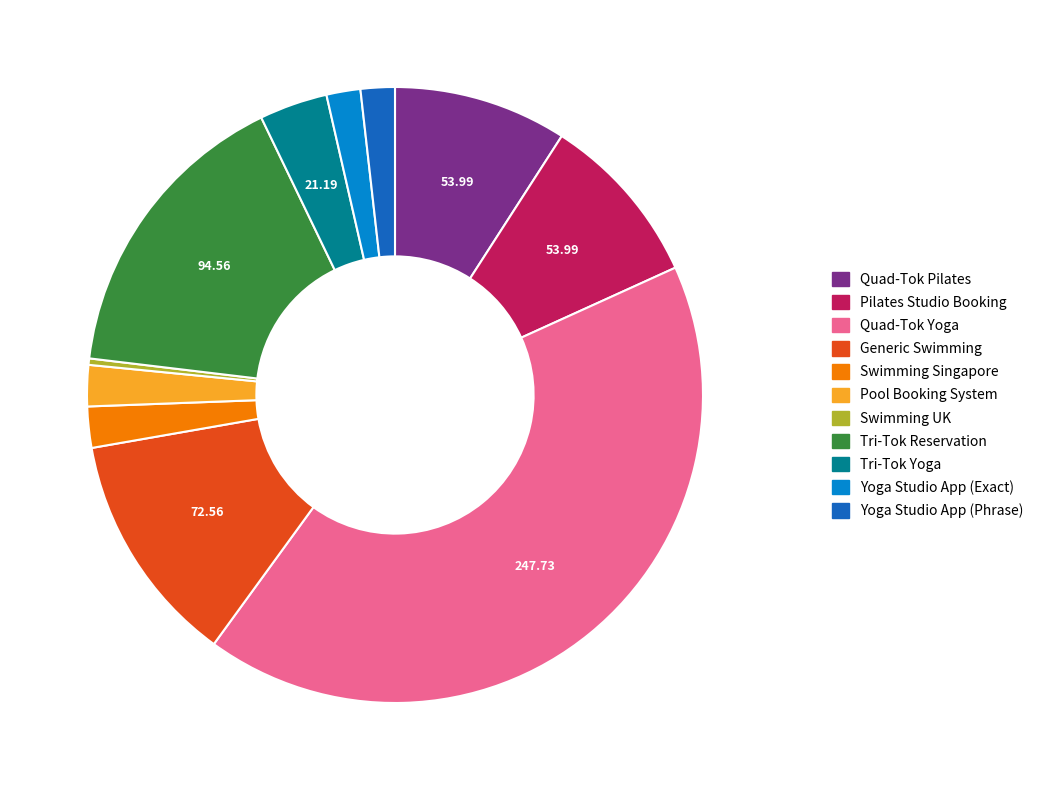

Which category has the biggest portion of the pie?

Quad-Tok Yoga